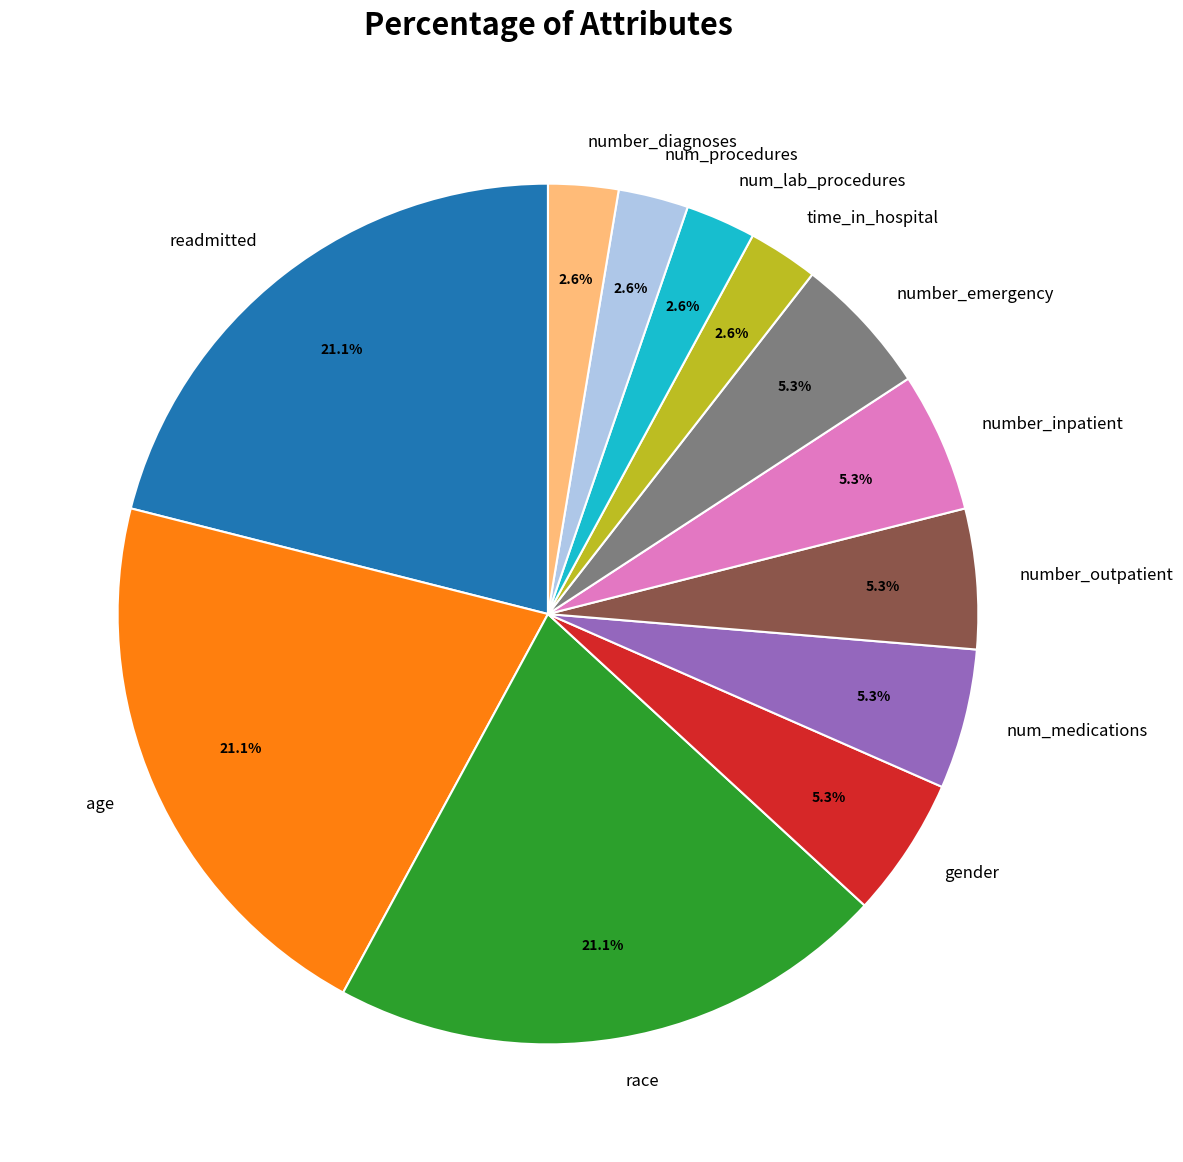

Is number_emergency the majority of the pie?

No